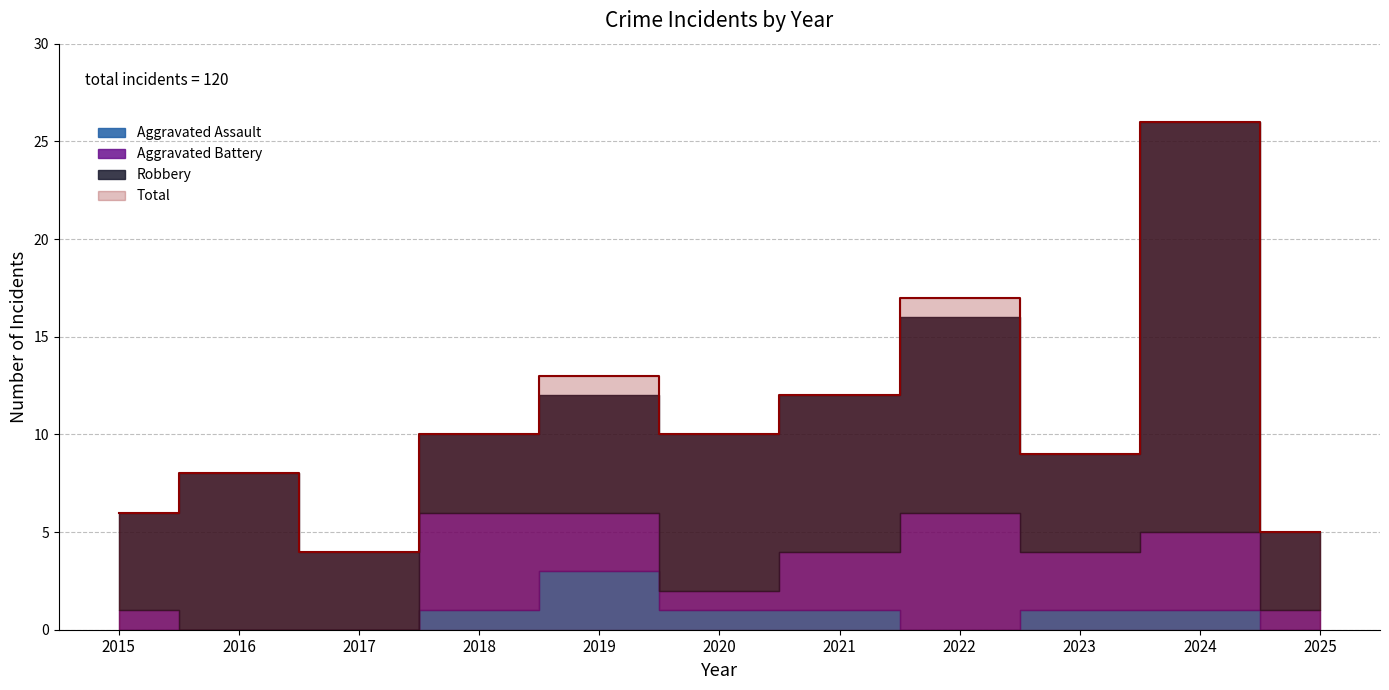

Which series has the widest spread of values?

Total